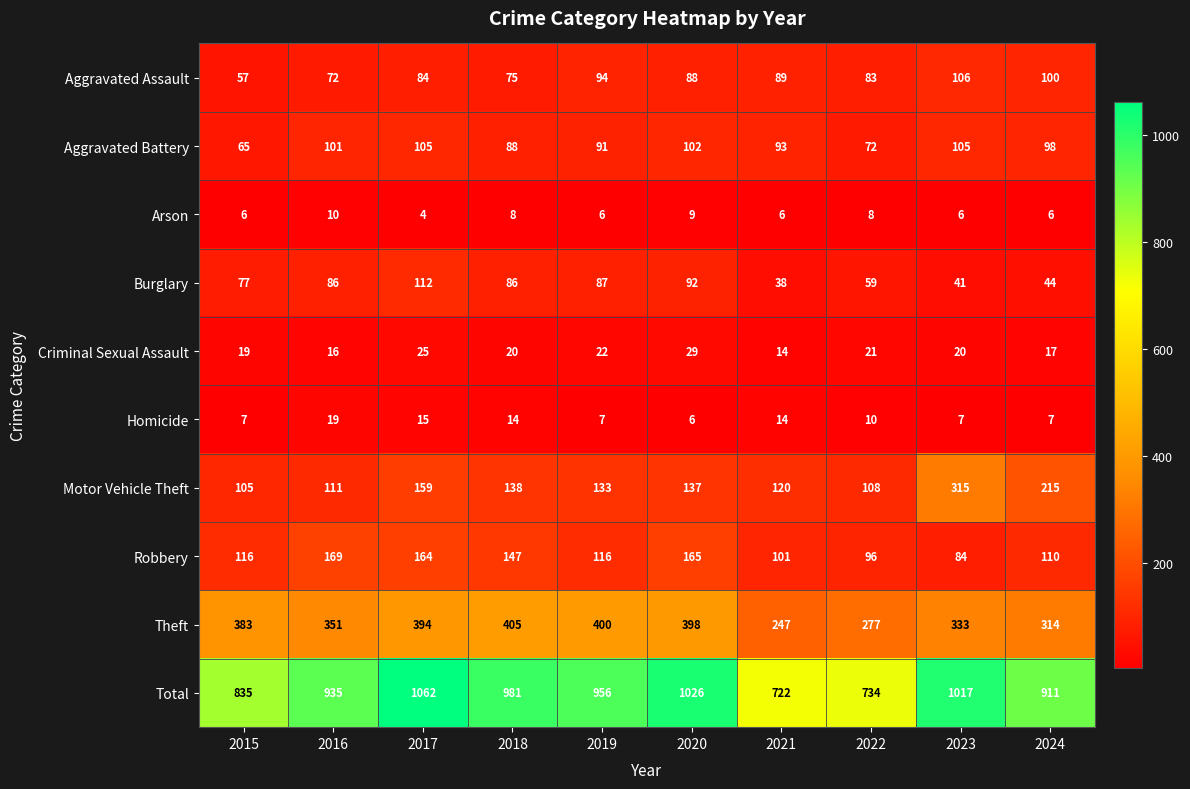

Count the number of data series in this chart.

10